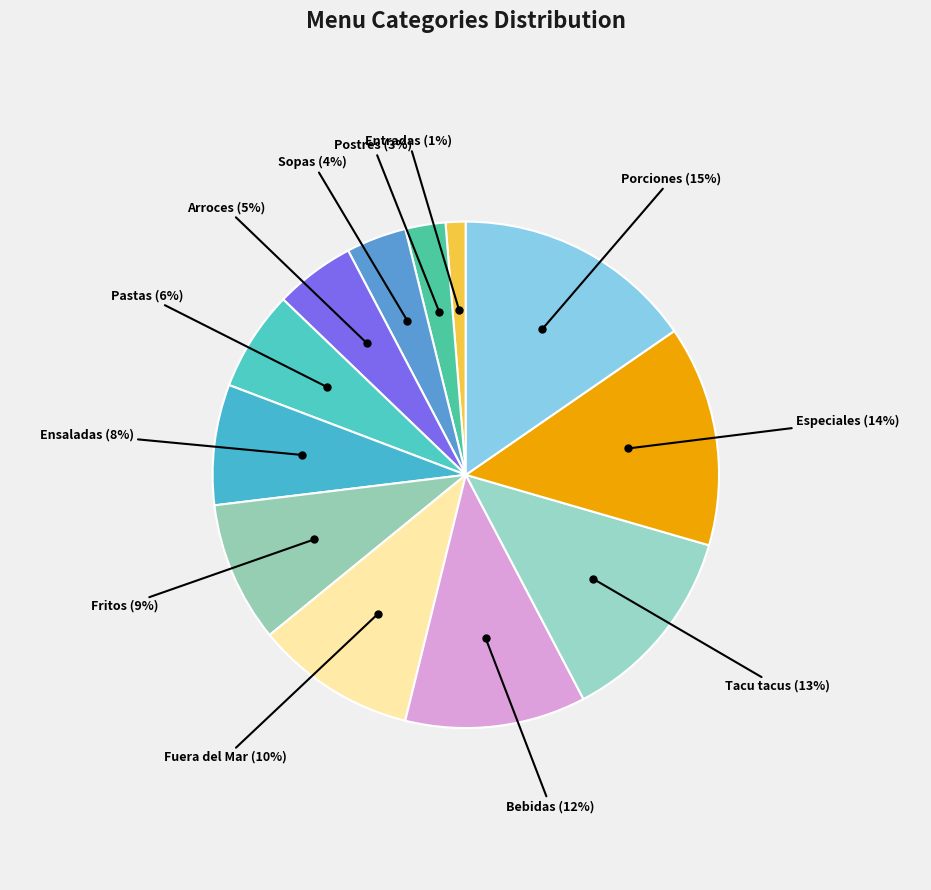

Do Entradas and Bebidas together represent more than half of the pie?

No